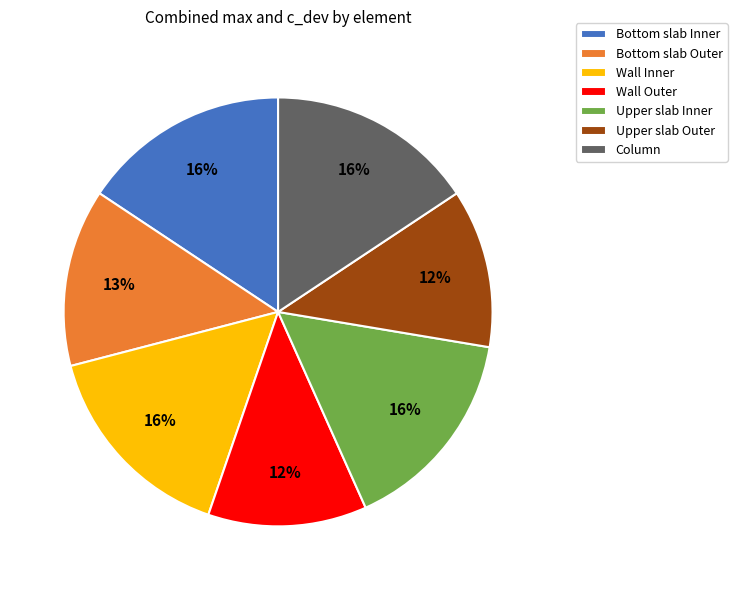

True or false: Column accounts for 16% of the total.

True